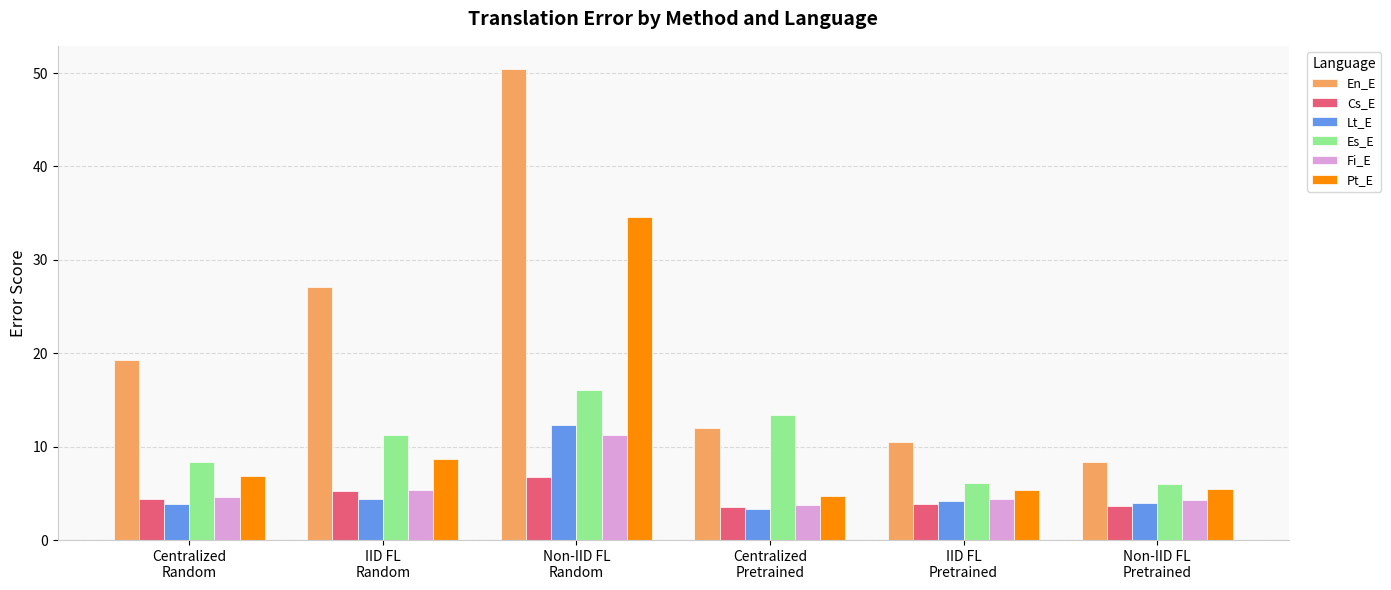

Count the number of data series in this chart.

6